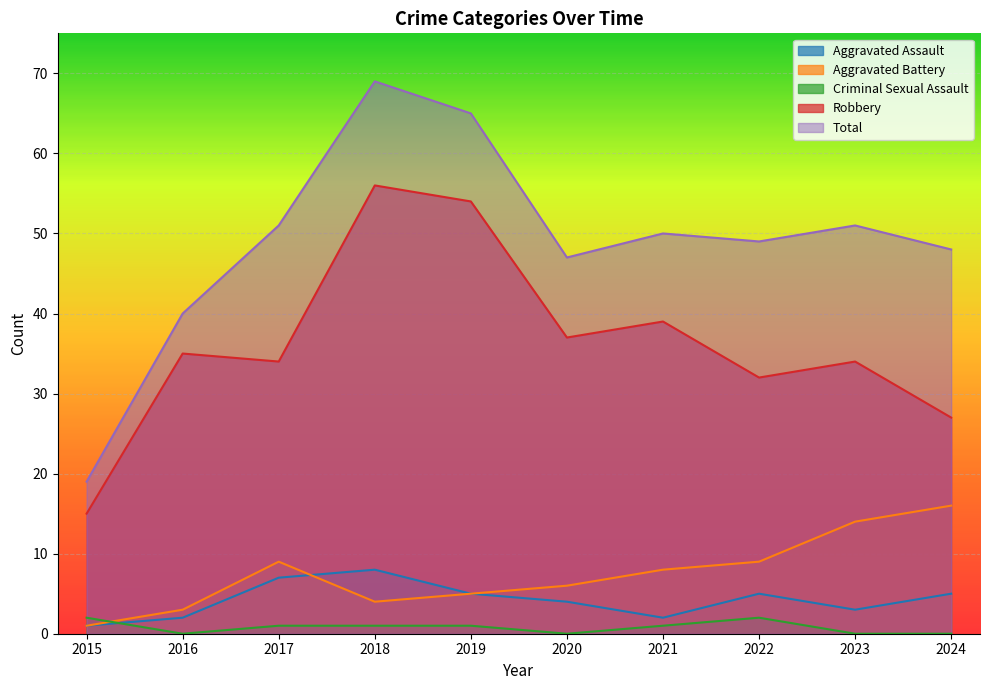

At which category is the sum across all series the highest?

2018